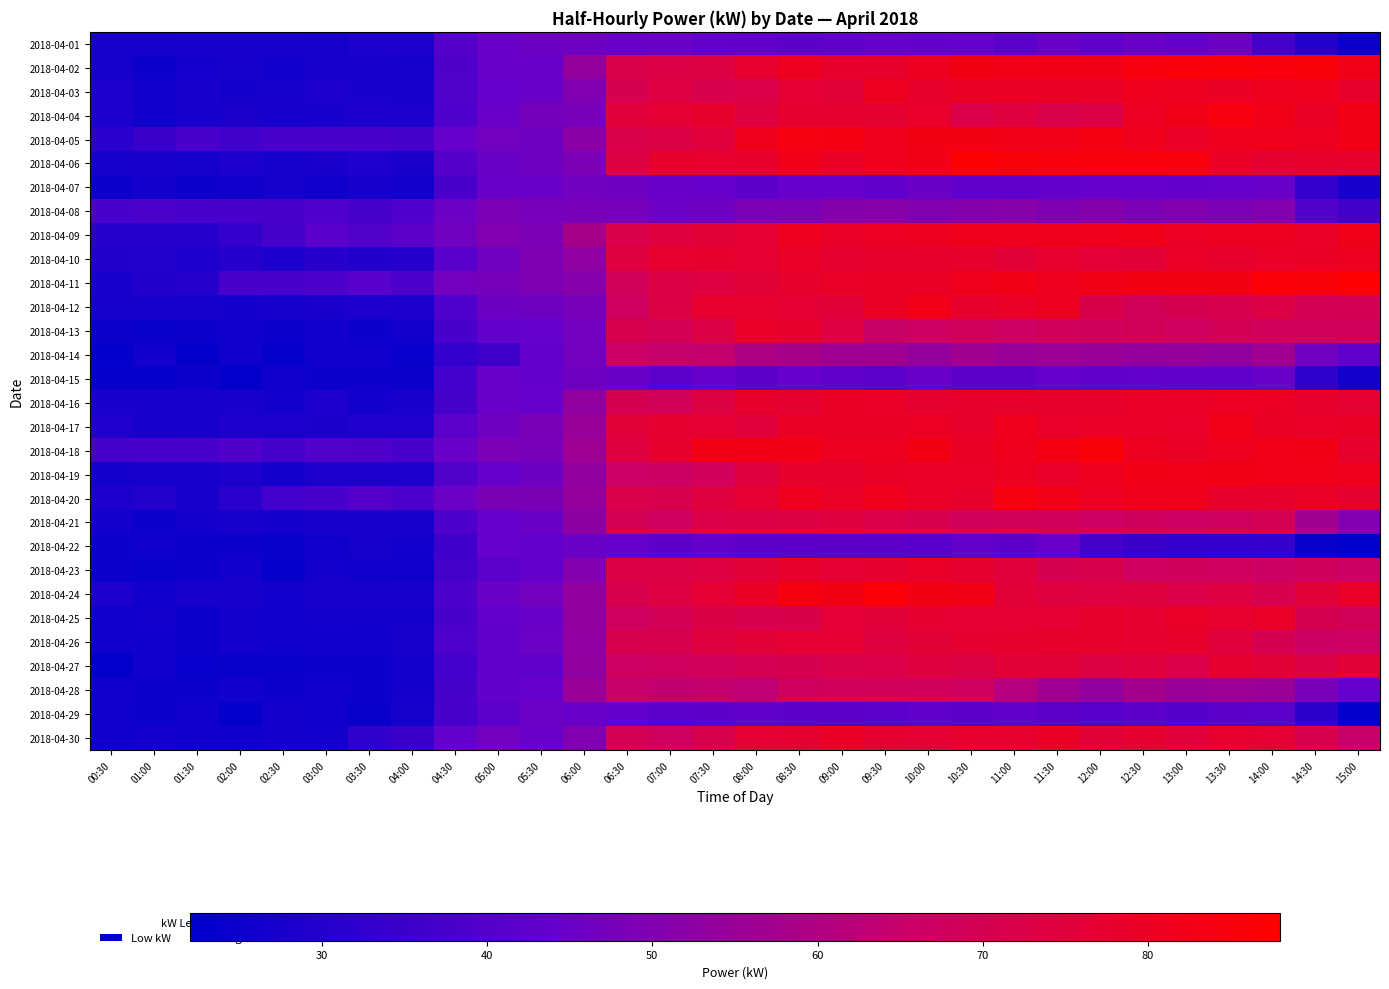

How many distinct data groups are displayed?

30